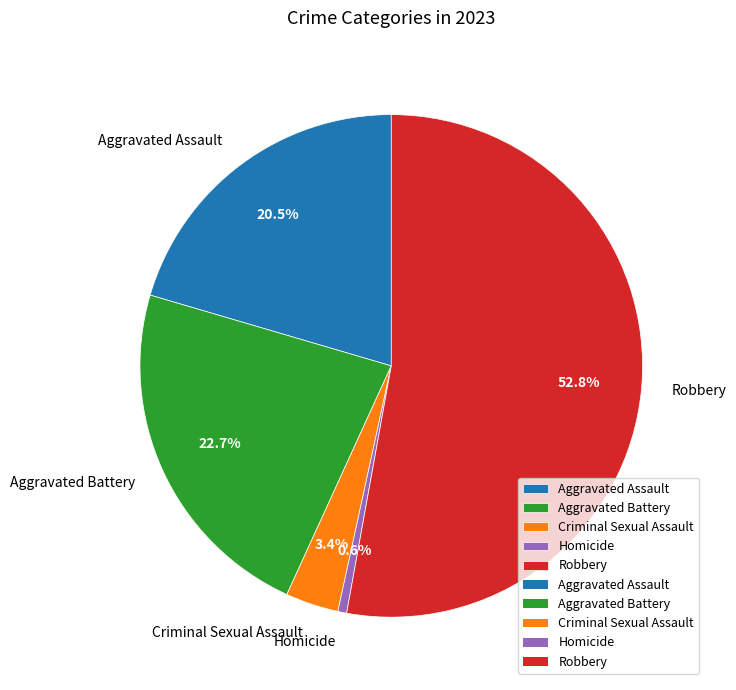

Is it true that Criminal Sexual Assault is 14% of the pie?

False